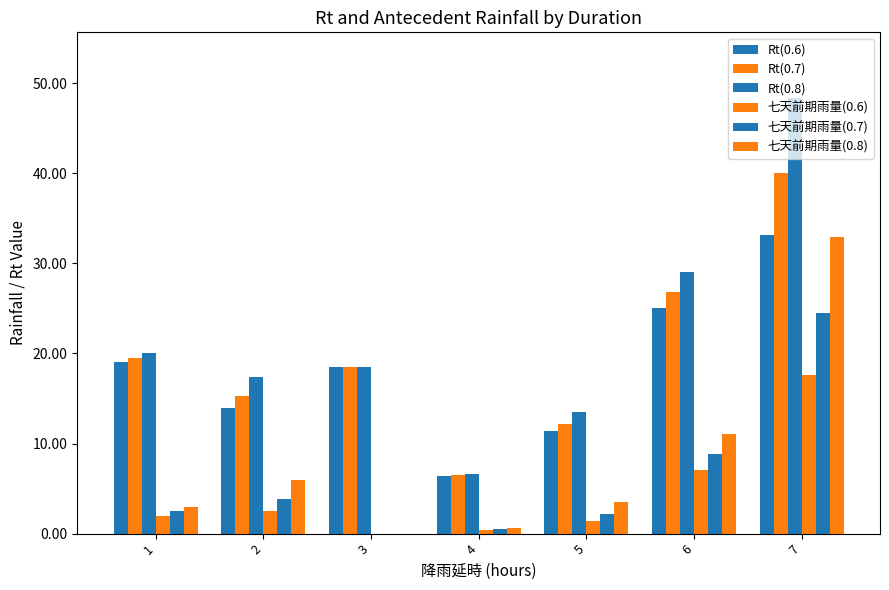

Reading right to left, extract all data points from this chart.

Rt(0.6): 33.1	25.1	11.4	6.4	18.5	14.0	19.0
Rt(0.7): 40.0	26.8	12.2	6.5	18.5	15.3	19.5
Rt(0.8): 48.4	29.1	13.5	6.6	18.5	17.4	20.0
七天前期雨量(0.6): 17.6	7.1	1.4	0.4	0.0	2.5	2.0
七天前期雨量(0.7): 24.5	8.8	2.2	0.5	0.0	3.8	2.5
七天前期雨量(0.8): 32.9	11.1	3.5	0.6	0.0	5.9	3.0